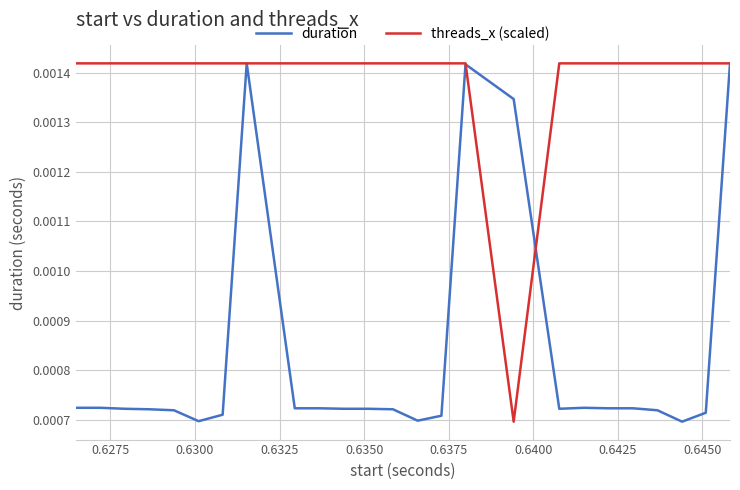

How many threads_x (scaled) values are between 0 and 1?

25